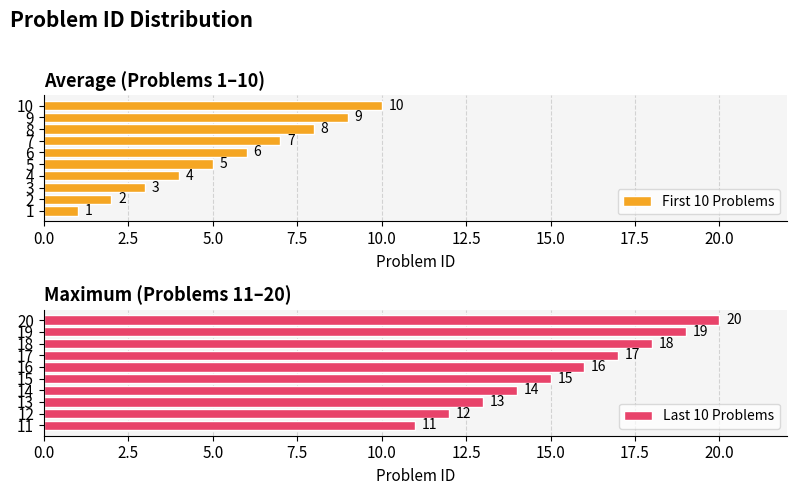

What is the label of the 8th bar from the right?

5.0